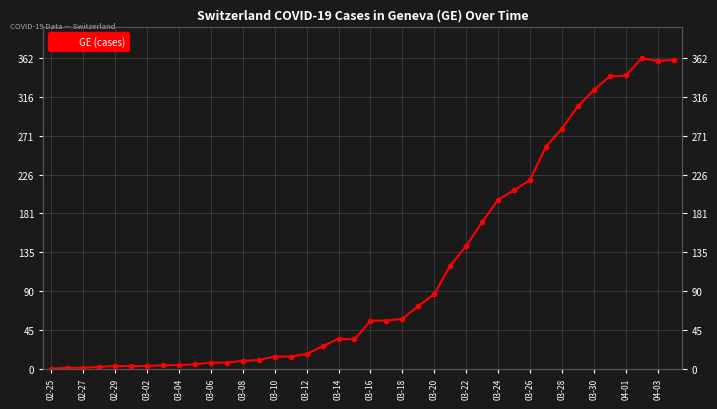

Where does the data first go above 56?

03-18